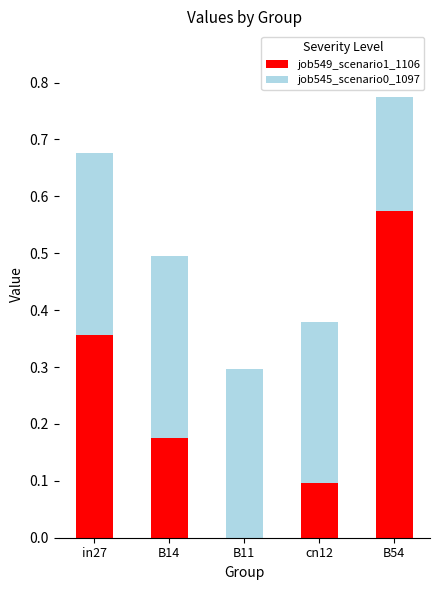

Which category has the highest value in the job549_scenario1_1106 series?

B54